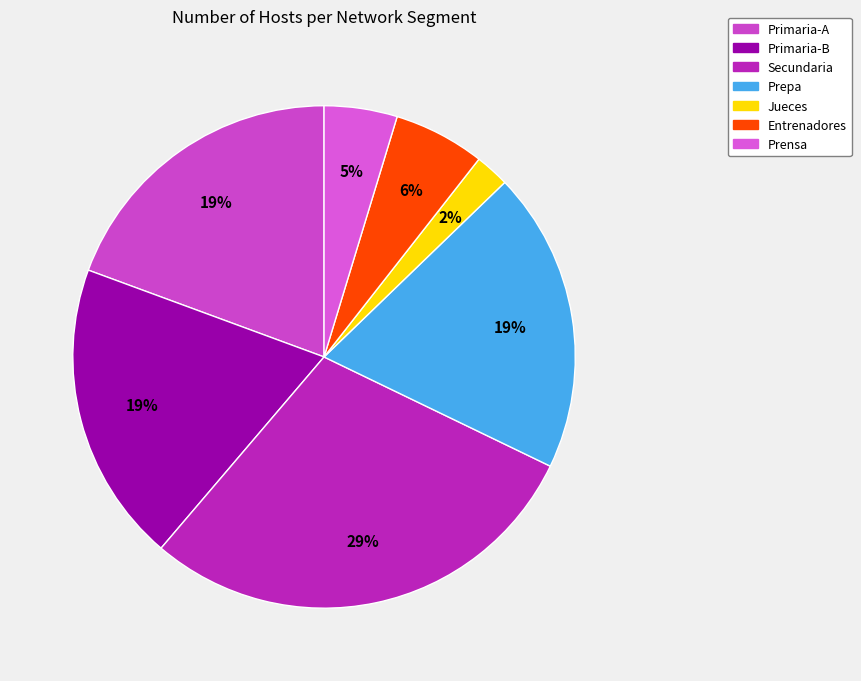

Is there a majority slice in this chart?

No